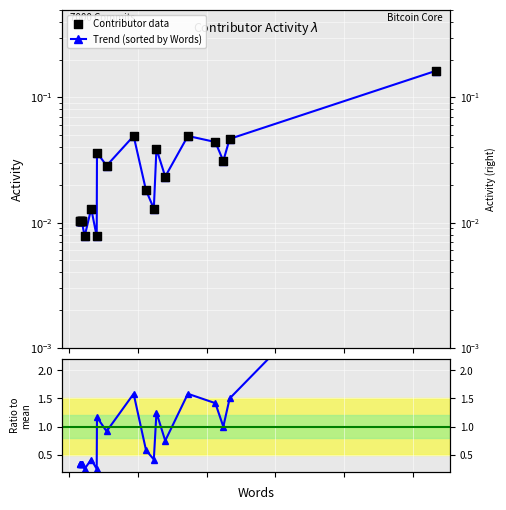

Which series has the largest total across all categories?

Ratio to mean